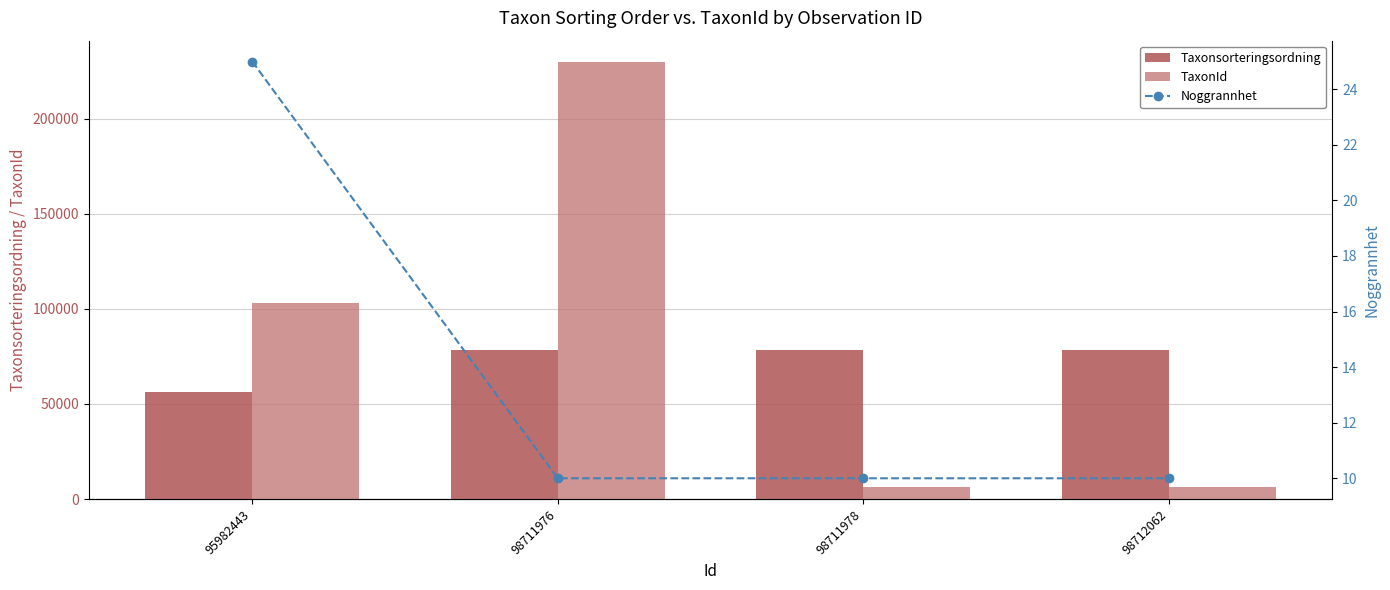

How many groups of bars are there?

4